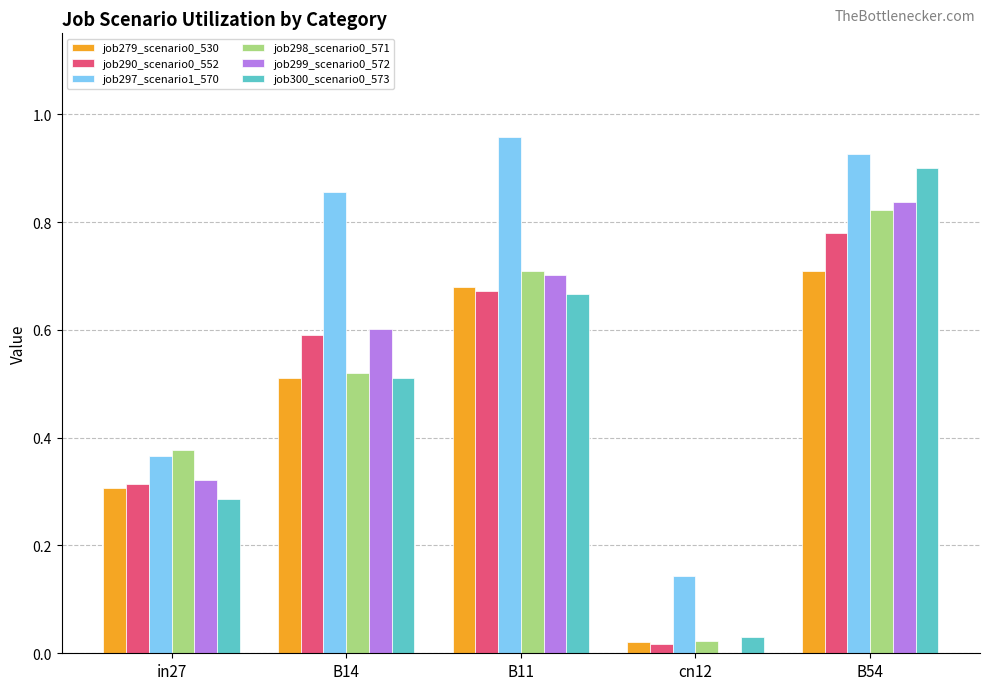

Is it true that job290_scenario0_552 equals 0.4 at in27?

False